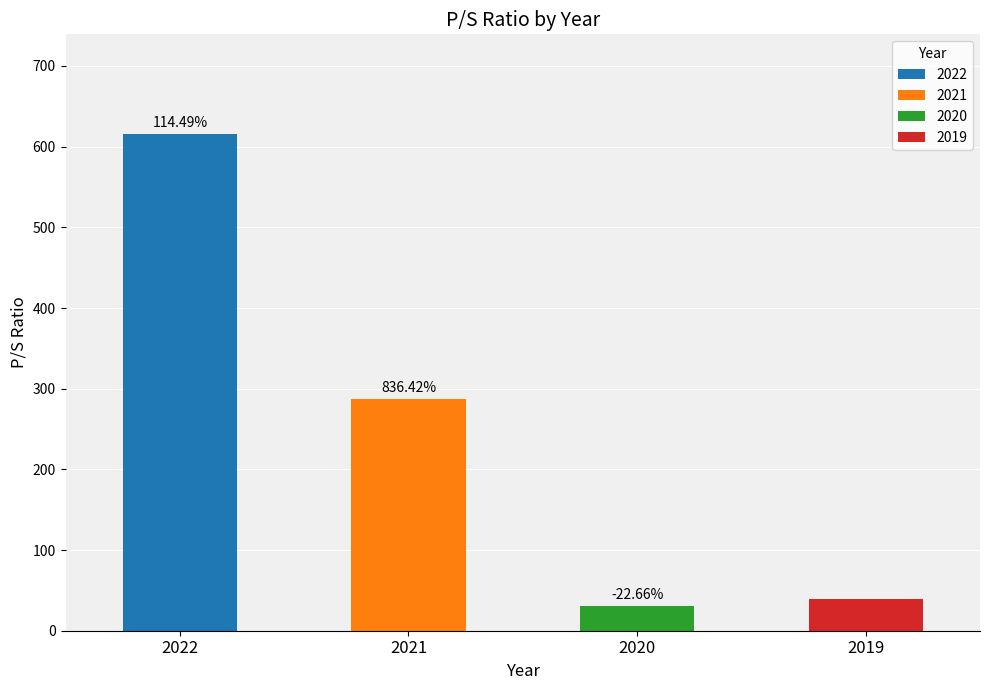

Reading left to right, what are all the values shown in this chart?

616.0	287.0	30.7	39.7